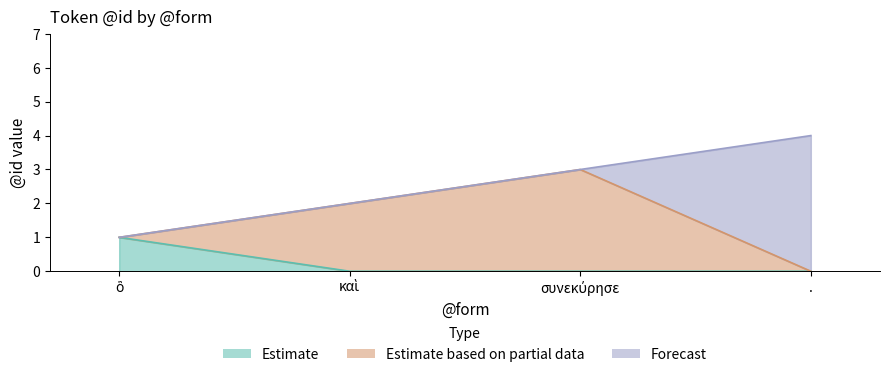

Is it true that Estimate equals 0 at ὃ?

False